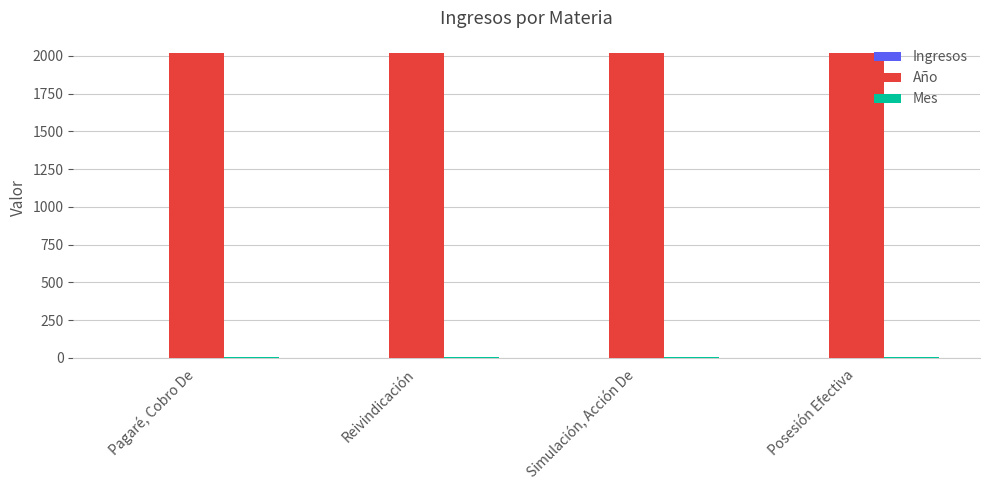

What is the maximum value shown in the chart?

2019